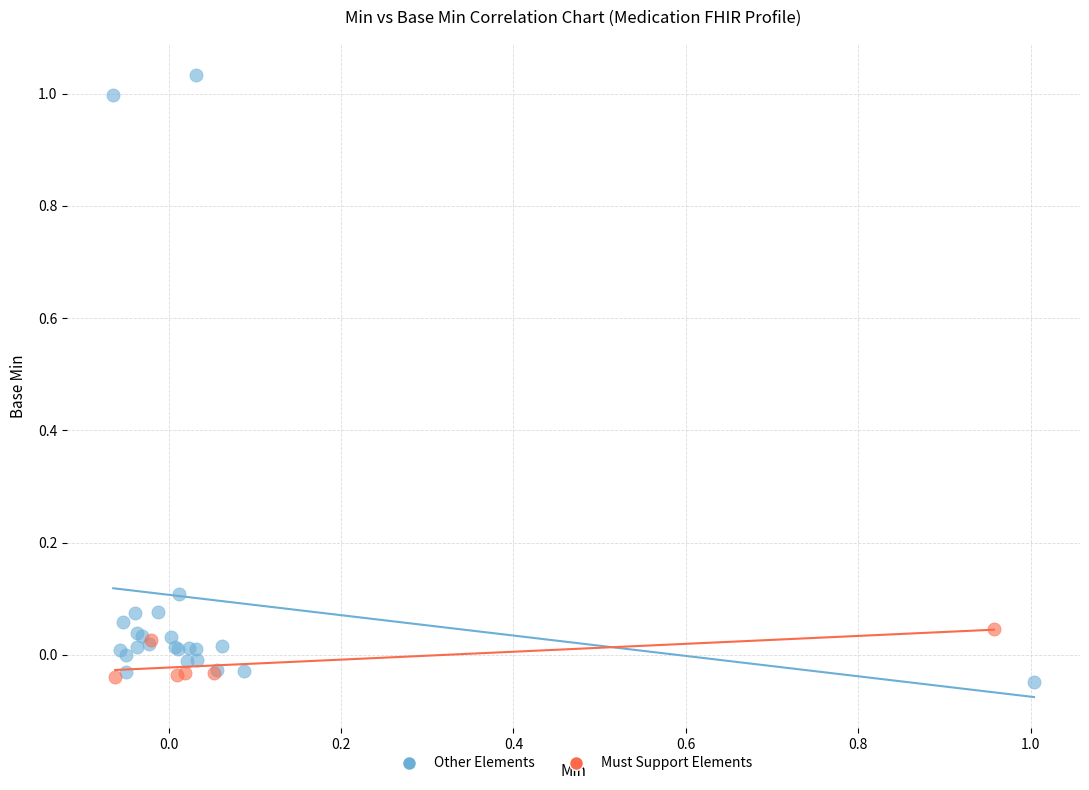

Which series contains the highest Y value?

Other Elements